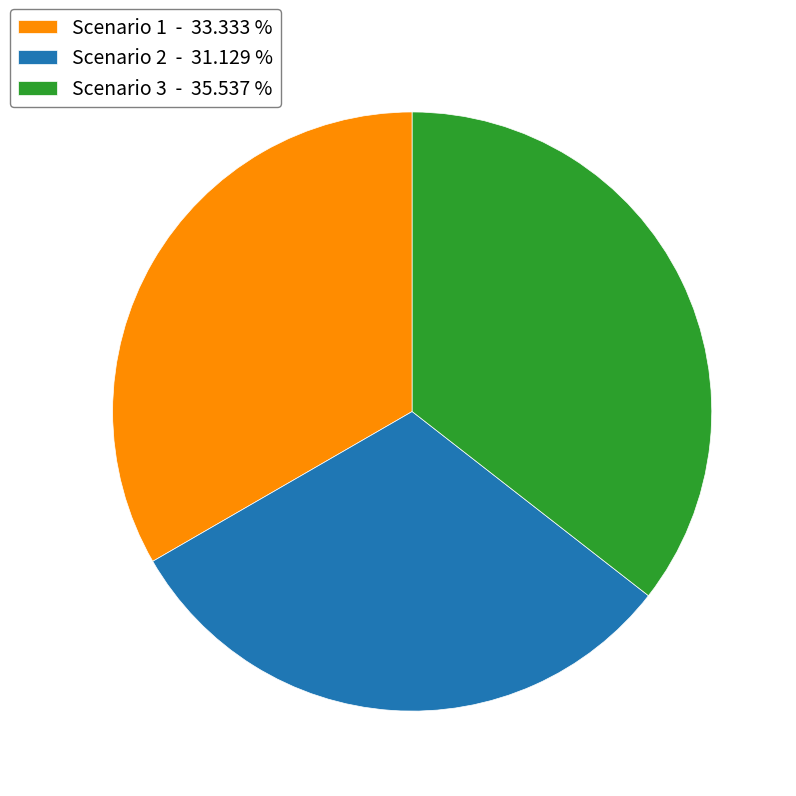

True or false: Scenario 1 accounts for 33% of the total.

True